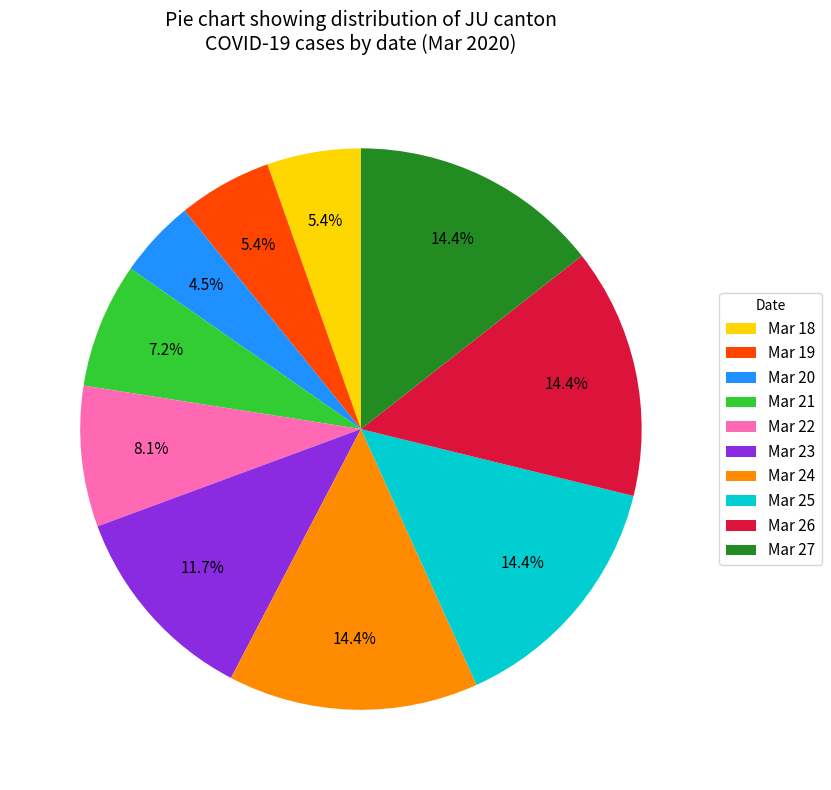

Combined, what portion of the pie is Mar 27 and Mar 23?

26.1%